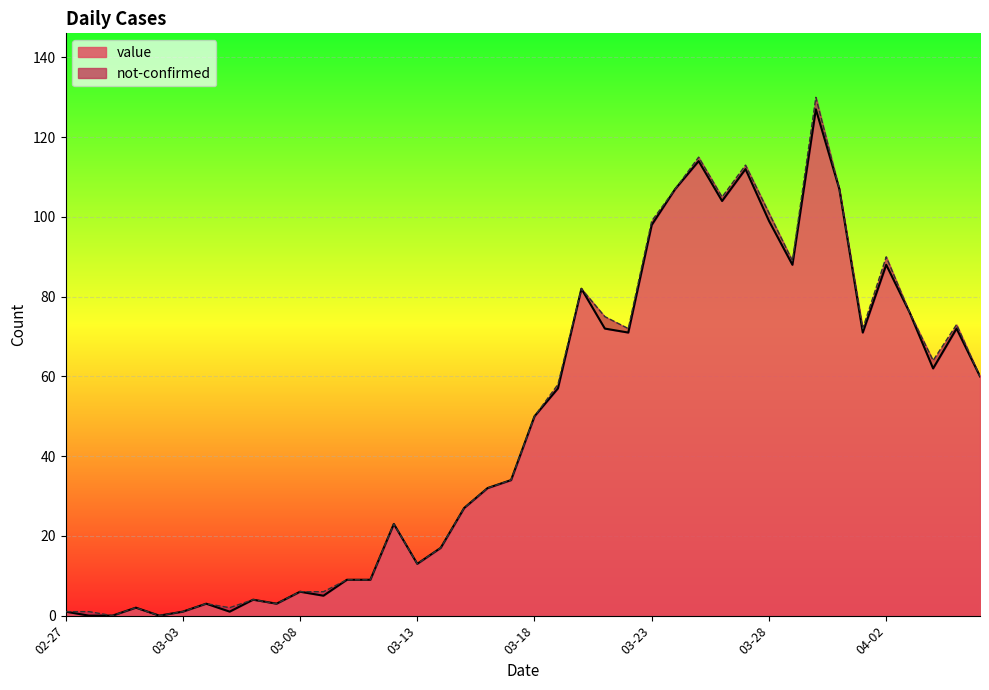

Where is the data nearest to the value 63?

2020-04-04